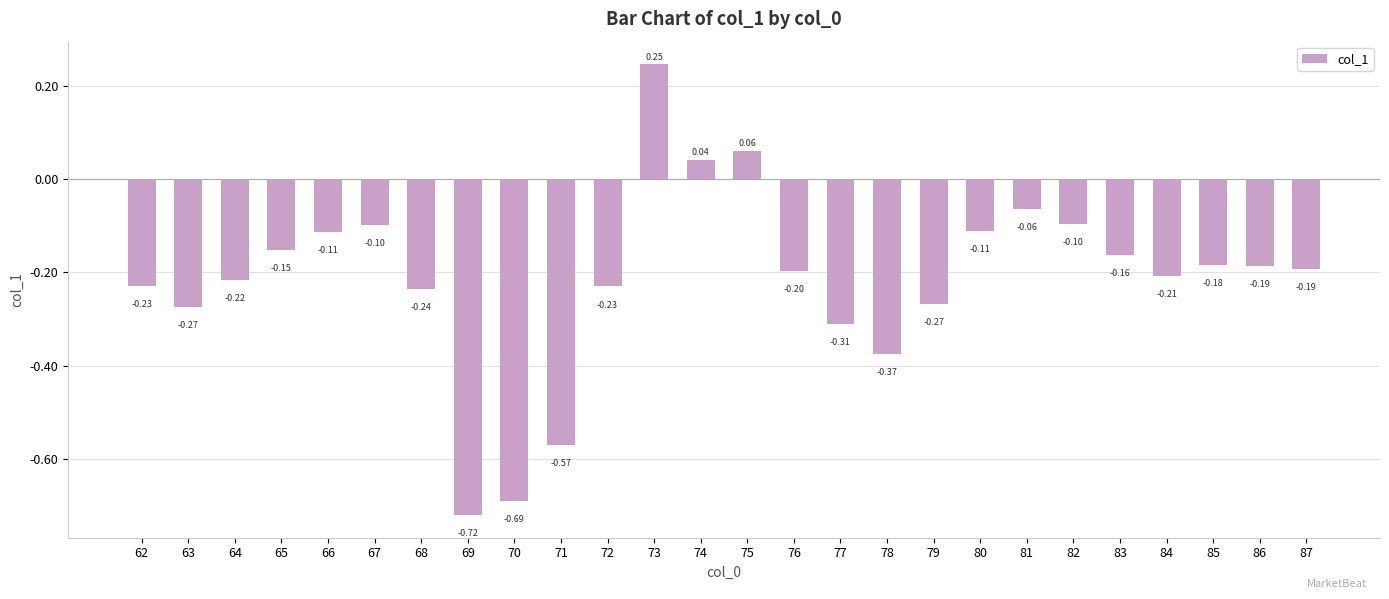

At which label does the data first exceed 0?

73